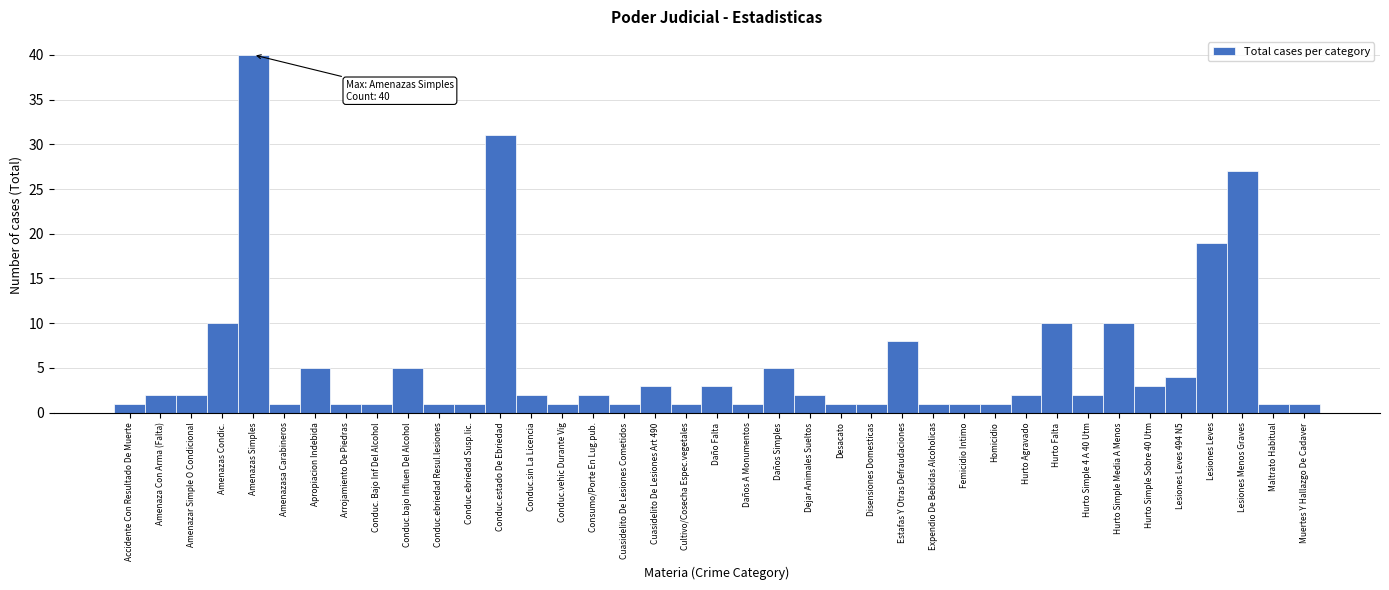

What is the average value?

5